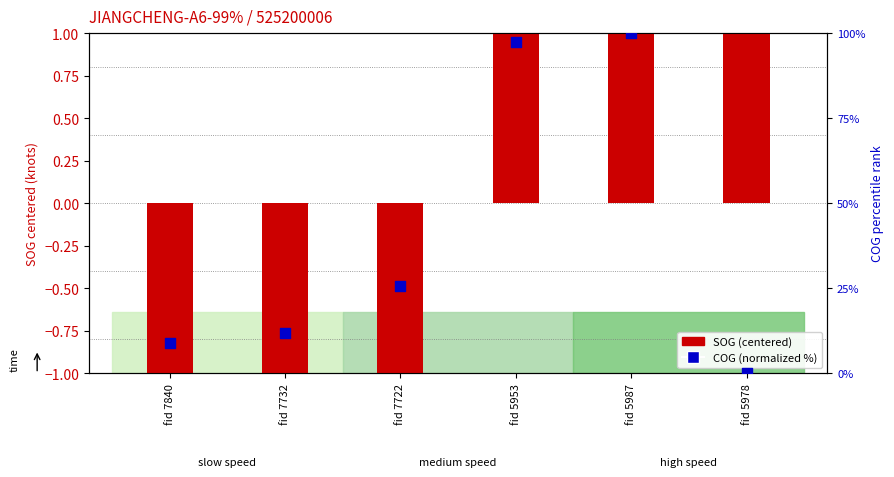

What are all the series names shown in the legend?

SOG (centered), COG (normalized %)